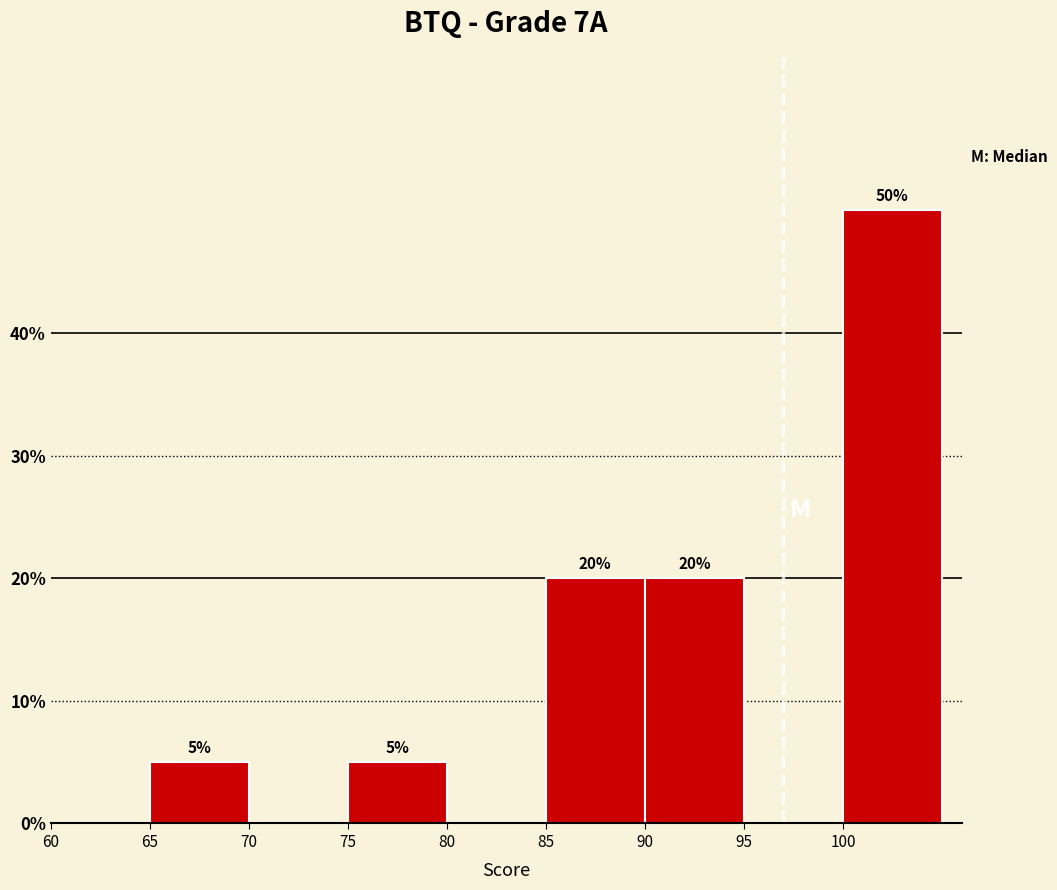

Which range on the x-axis has the tallest bar?

100 to 105